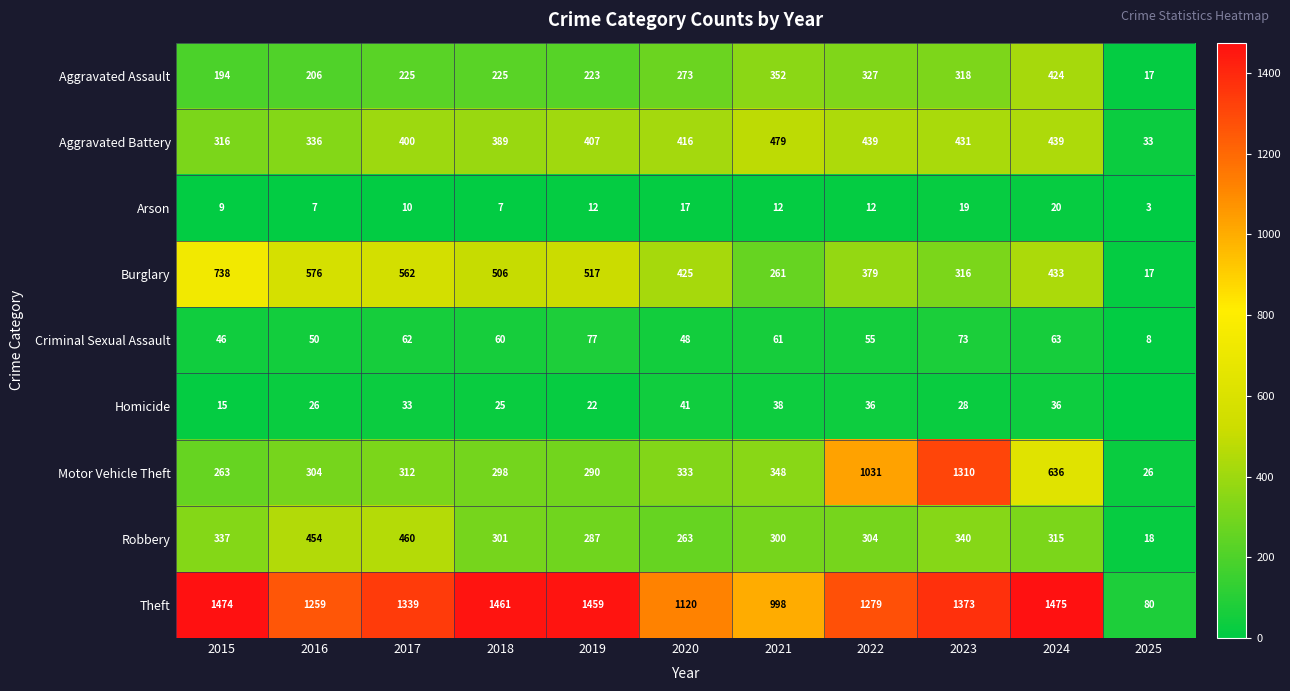

Between 2022 and 2019, which is larger?

2022